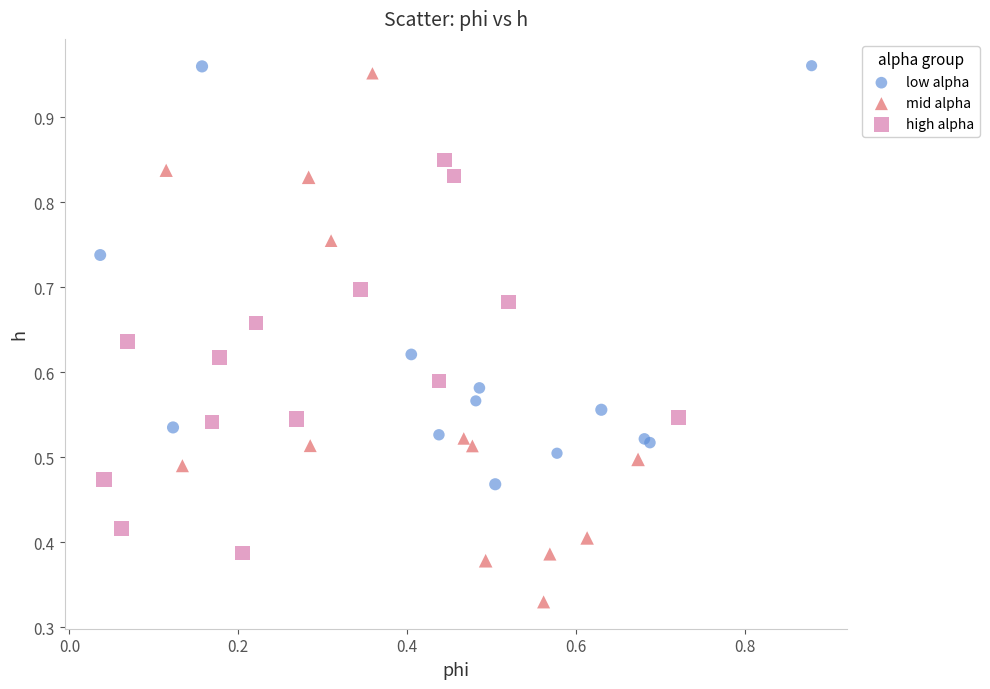

Which series has the largest Y range (max minus min)?

mid alpha